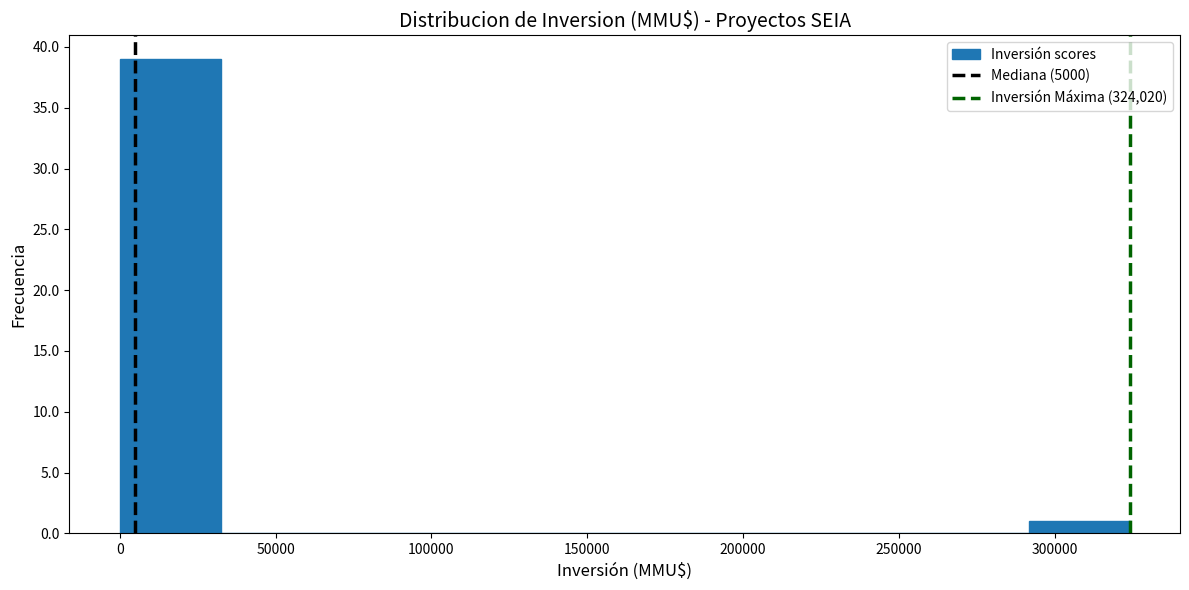

What is the height of the bar covering 290000 to 325000 on the x-axis? Neither the bar edges nor the heights are printed on the chart, so give them approximately, as read against the axes.

1